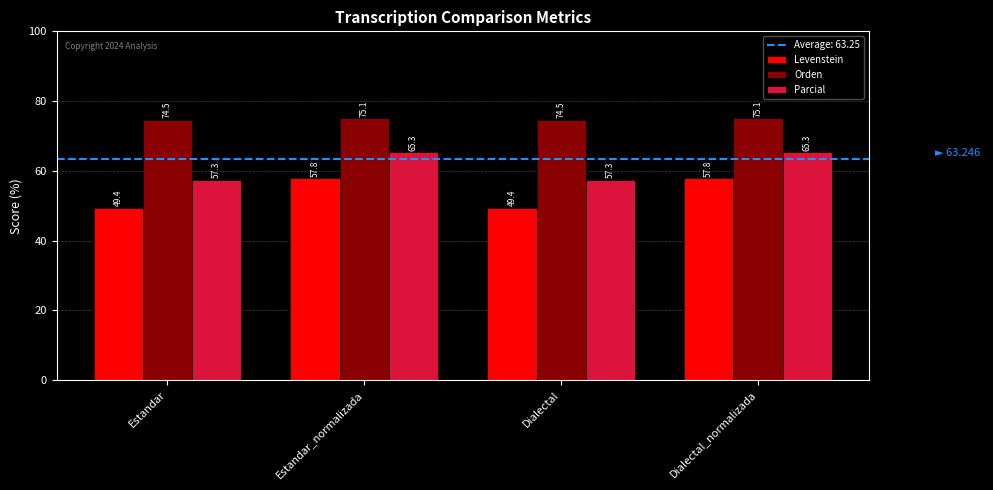

What is the total value across all series at Dialectal?

181.3